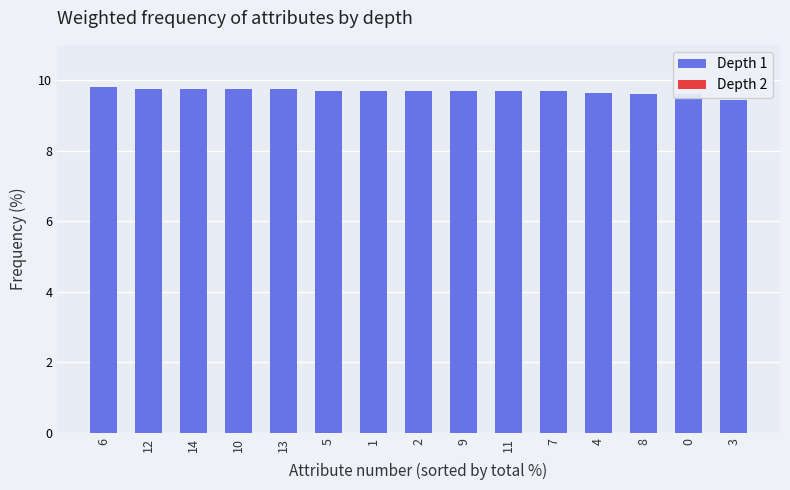

Are the bars horizontal?

No